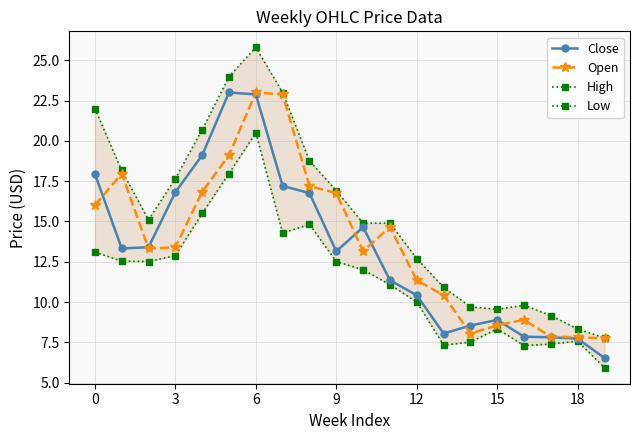

What is the difference between the second highest and second lowest values in the Low series?

10.7